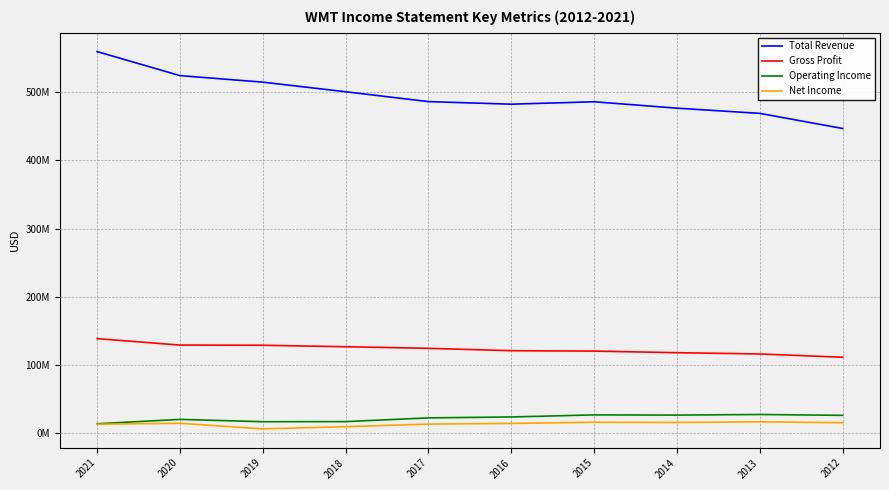

What are all the series names shown in the legend?

Total Revenue, Gross Profit, Operating Income, Net Income